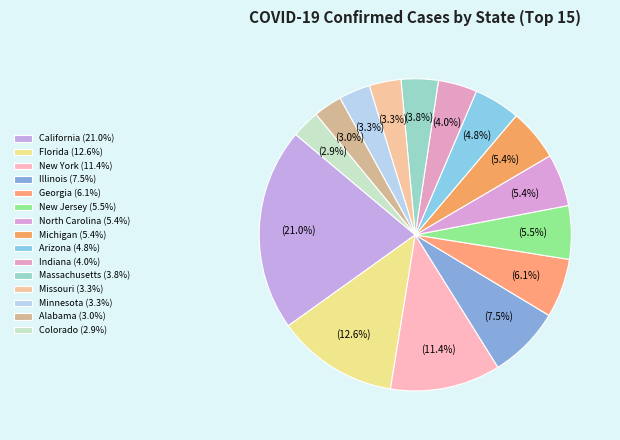

What is the change in value from Massachusetts to Colorado?

-169657